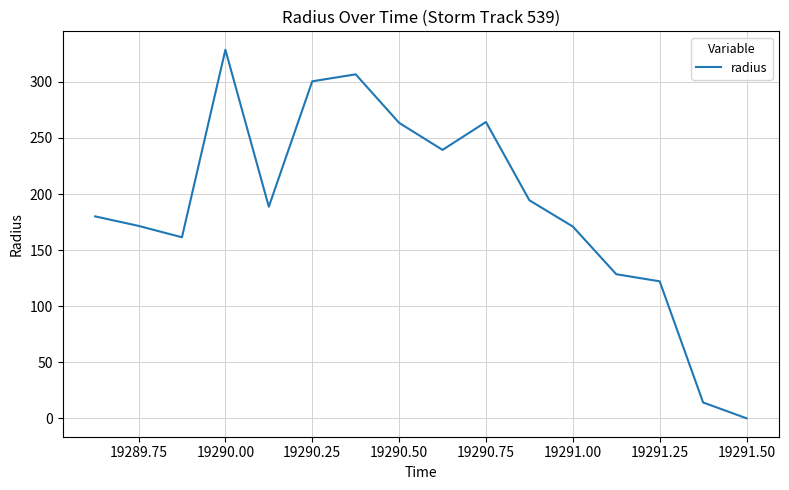

What is the maximum value shown in the chart?

328.7